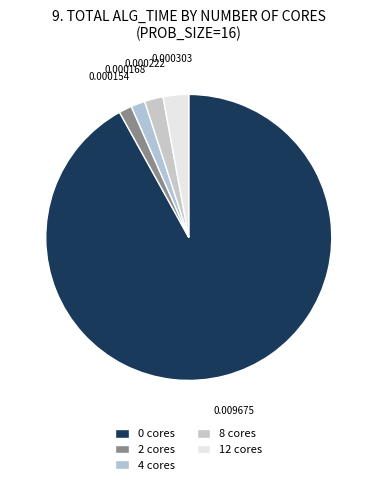

Between 4 cores and 12 cores, which is larger?

12 cores